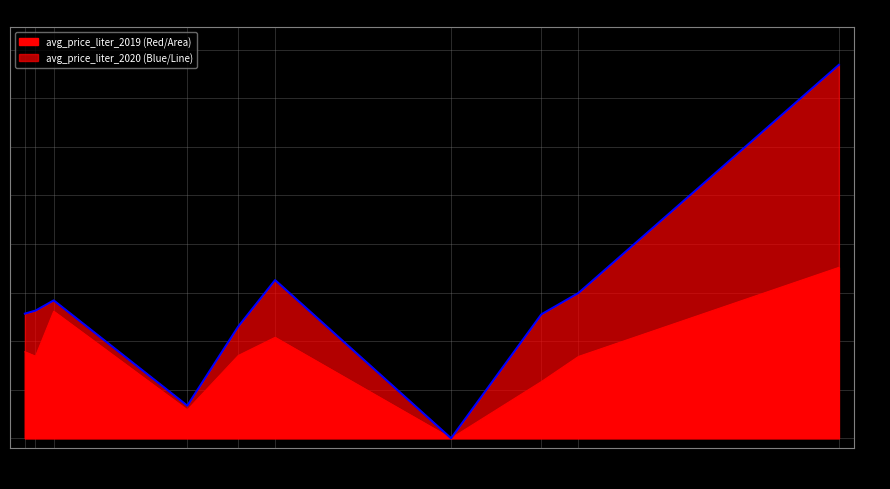

What is the change in value from 5 to 8?

-27.2